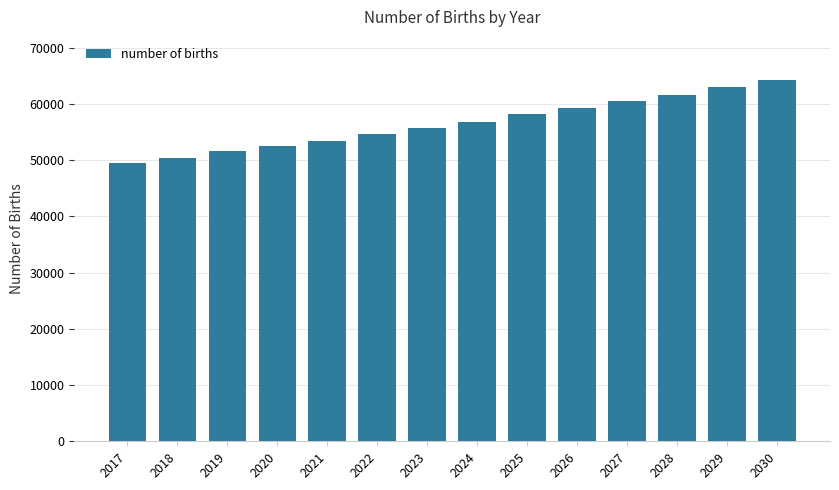

Approximately how many times larger is the value at 2018 compared to 2023?

0.9